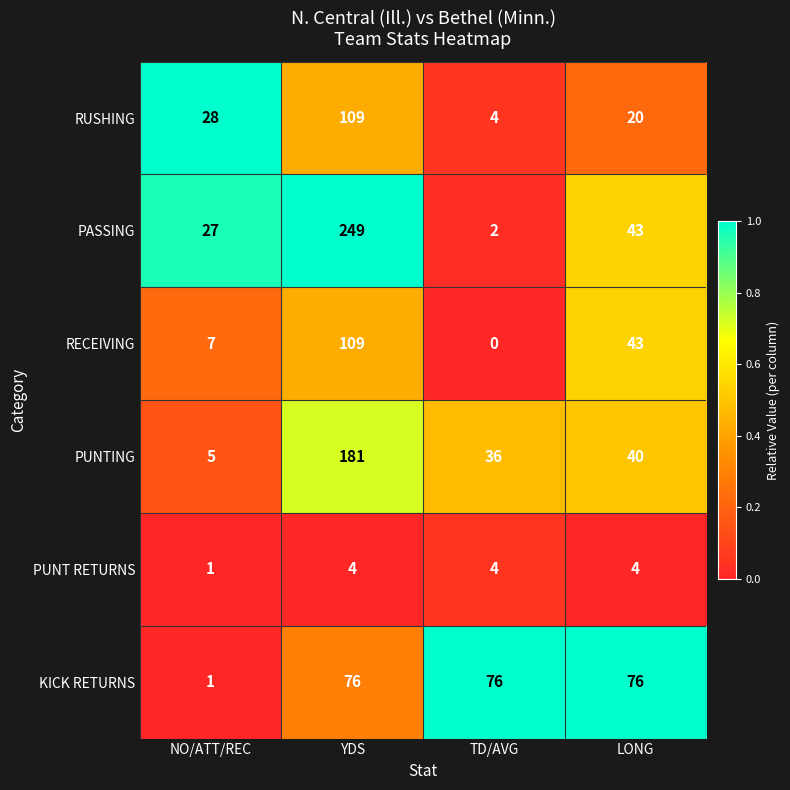

How many categories are shown in the chart?

4